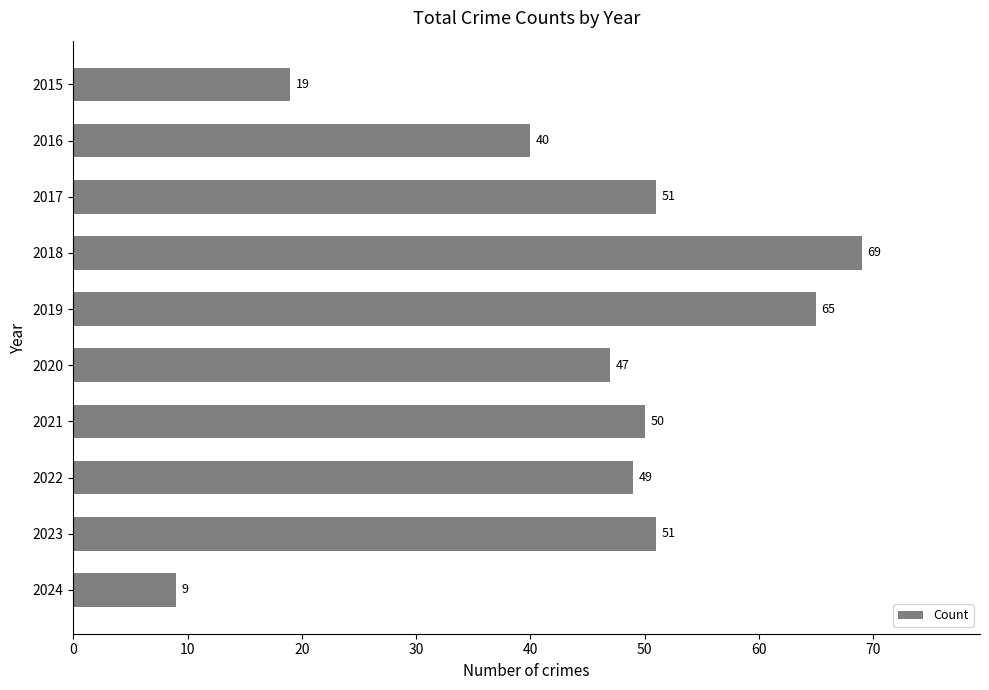

Approximately how many times larger is the value at 2018 compared to 2021?

1.4